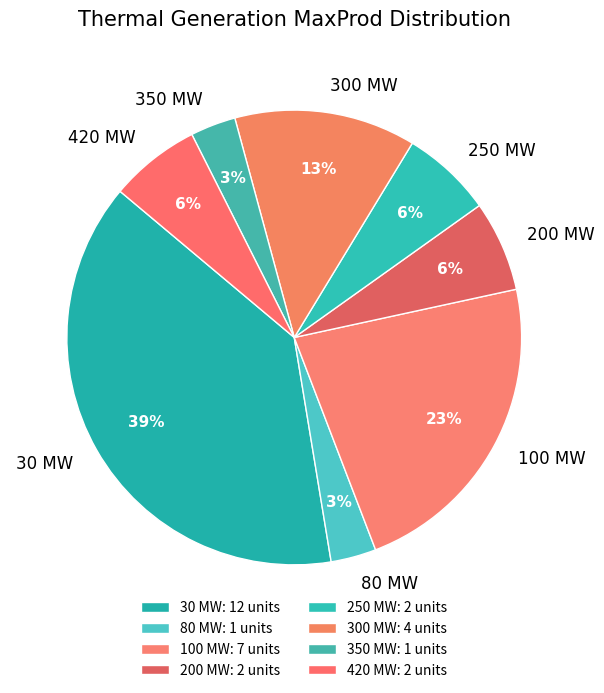

How many slices are in this pie chart?

8